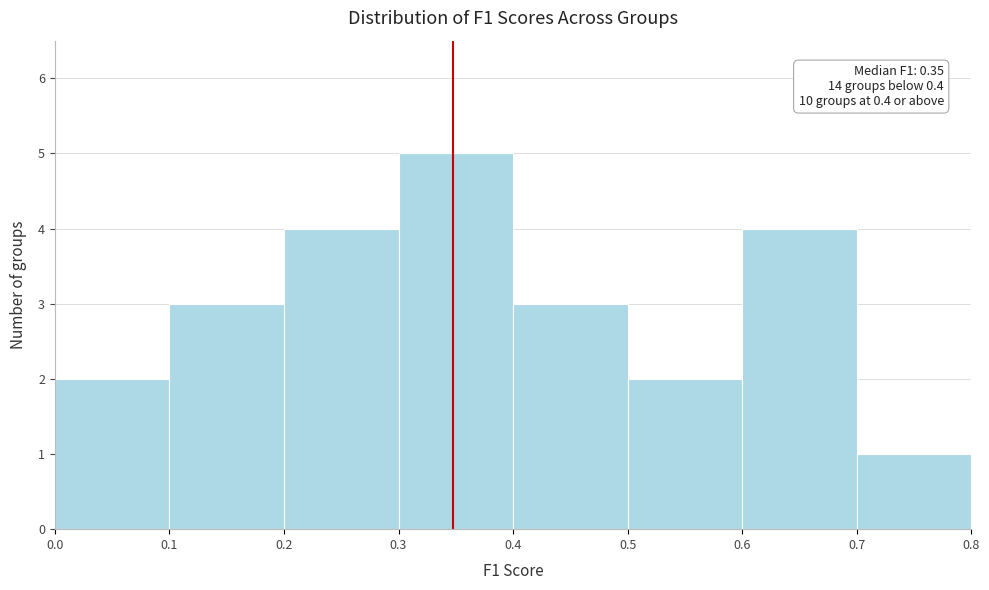

Over which range of the x-axis is the bar tallest?

0.3 to 0.4